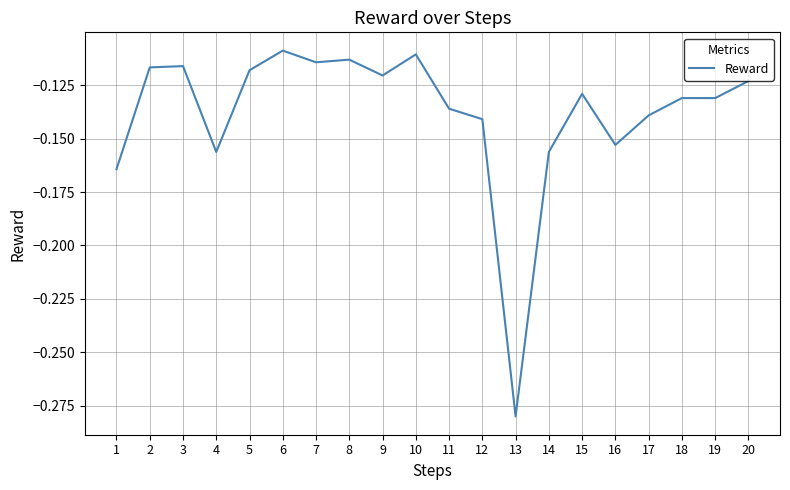

Which has a higher value, 12 or 19?

19